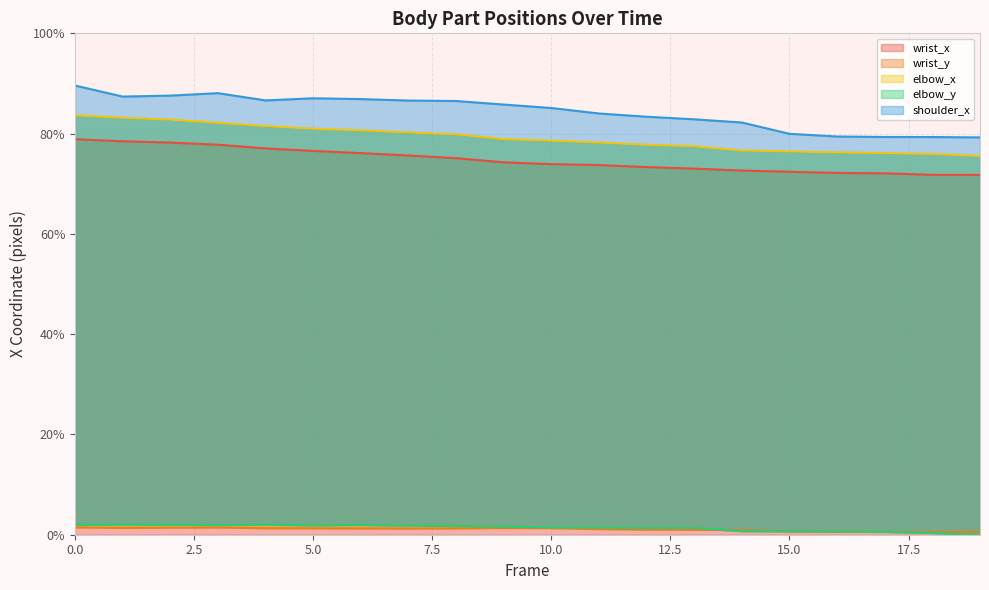

After their last crossing, which series has the higher values: elbow_y or wrist_y?

wrist_y